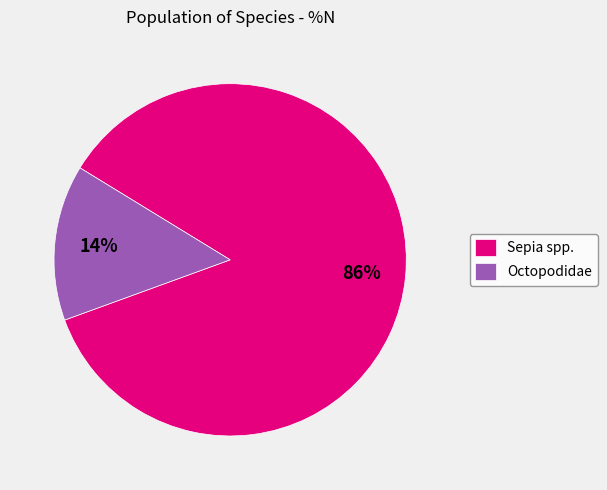

What percentage is the Sepia spp. slice, to the nearest percent?

86%